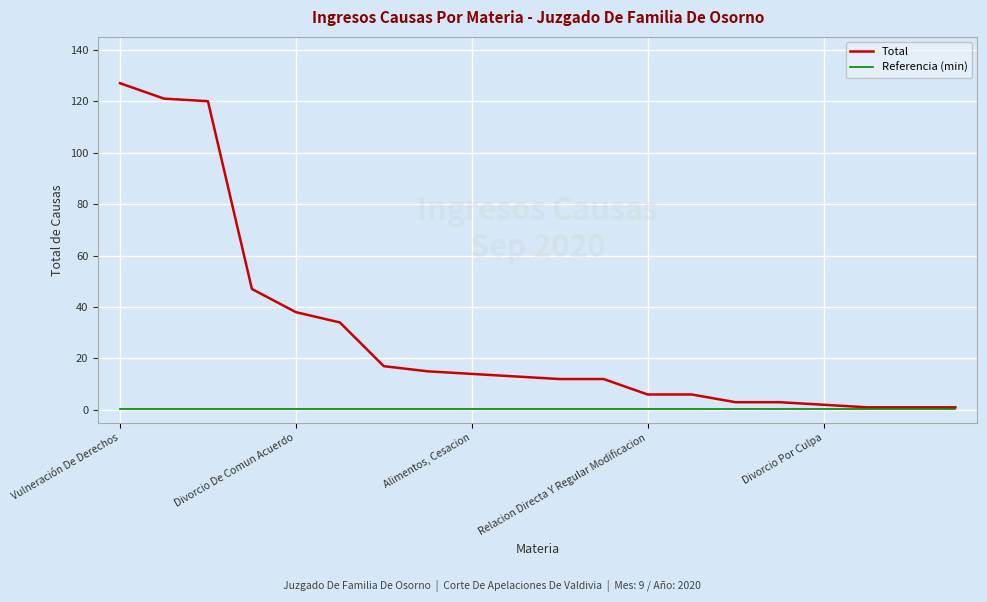

Which series has the largest range (max minus min)?

Total